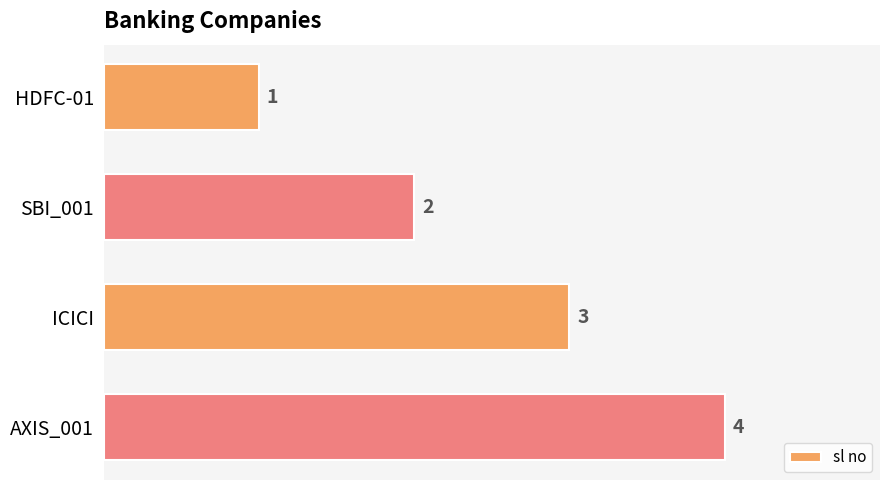

At which label is the value closest to 2?

SBI_001